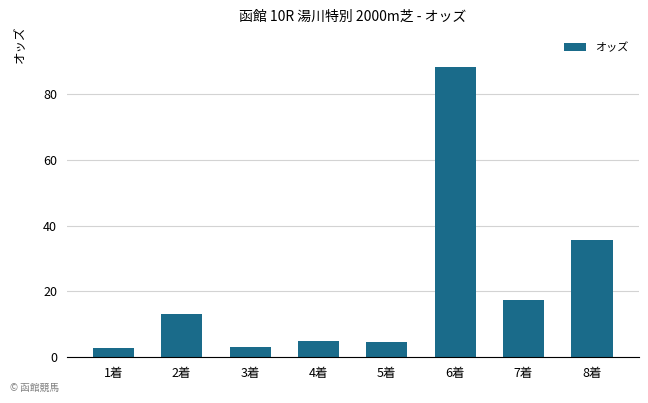

Approximately how many times larger is the value at 2着 compared to 4着?

2.7